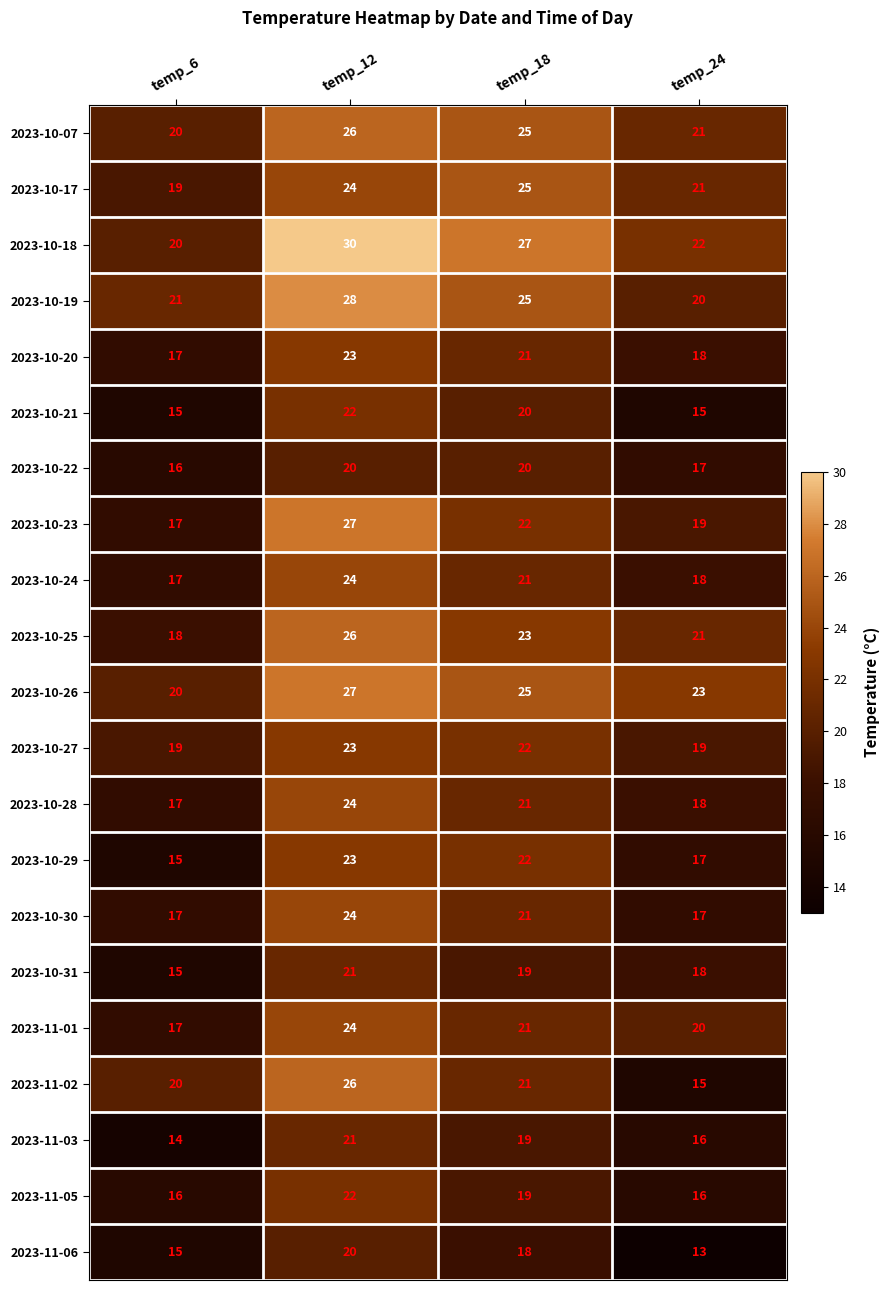

What is the average value of the 2023-10-25 series?

22